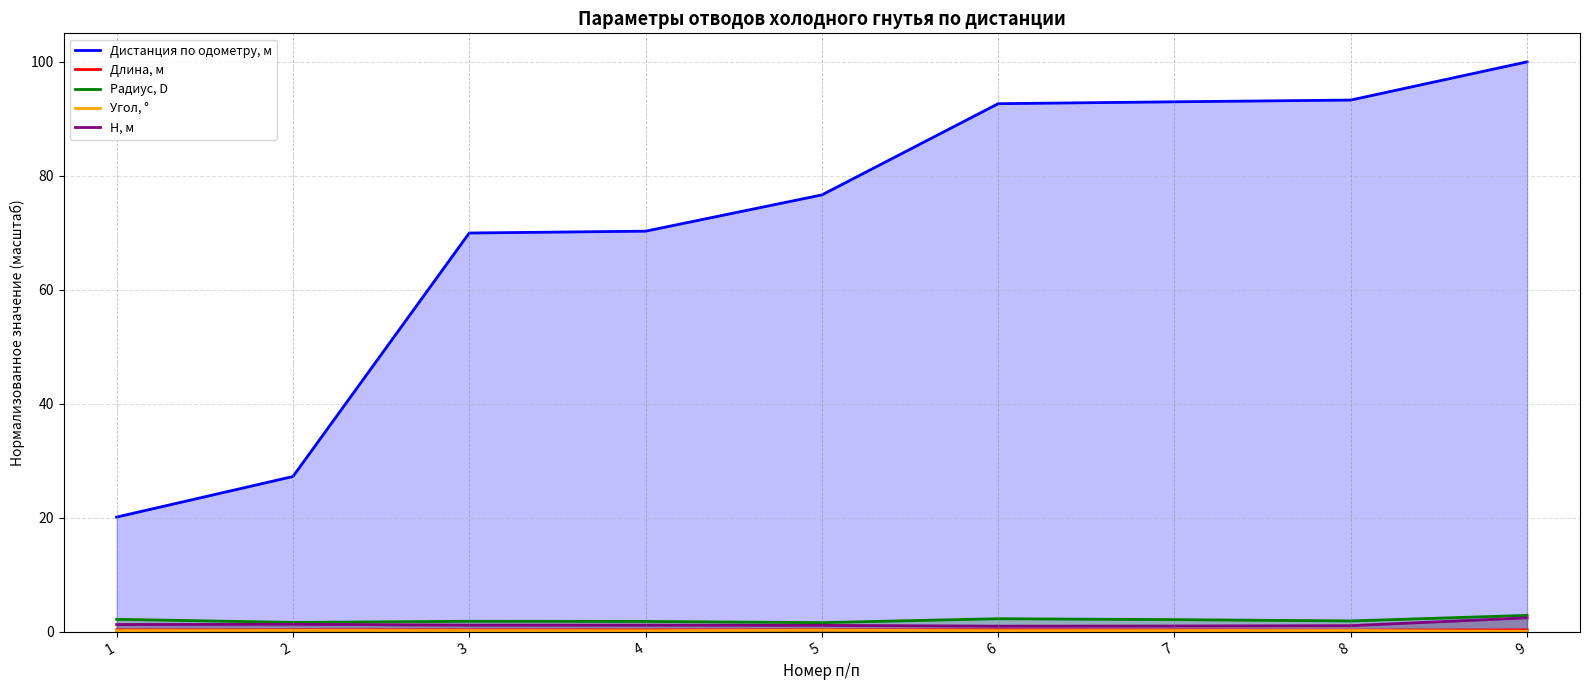

The Радиус, D series shows 2.2 at 1. True or false?

True